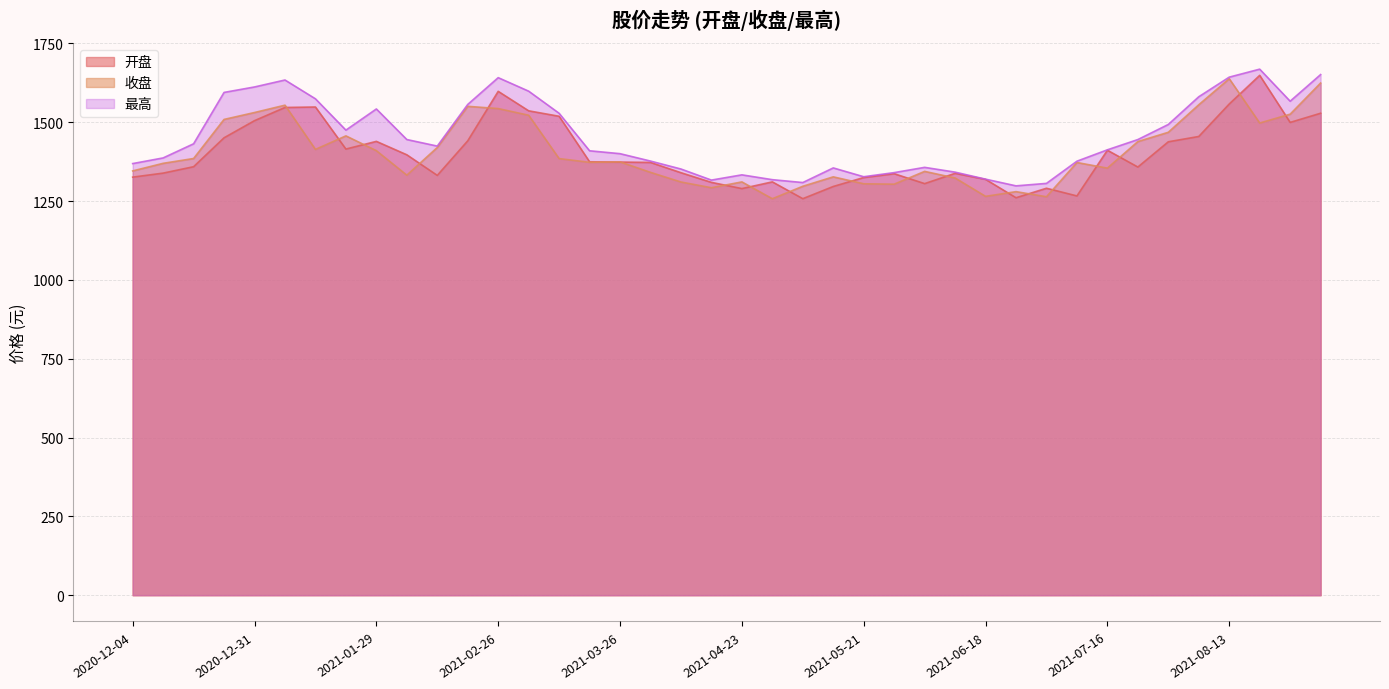

Which series has the largest range (max minus min)?

开盘